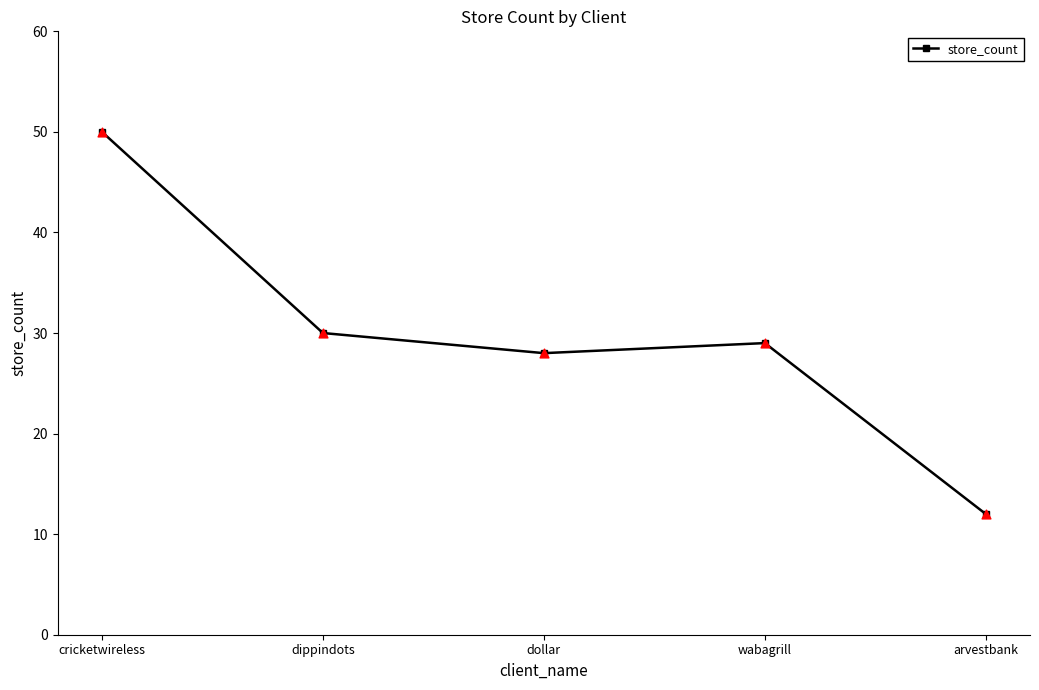

What is the change in value from cricketwireless to dollar?

-22